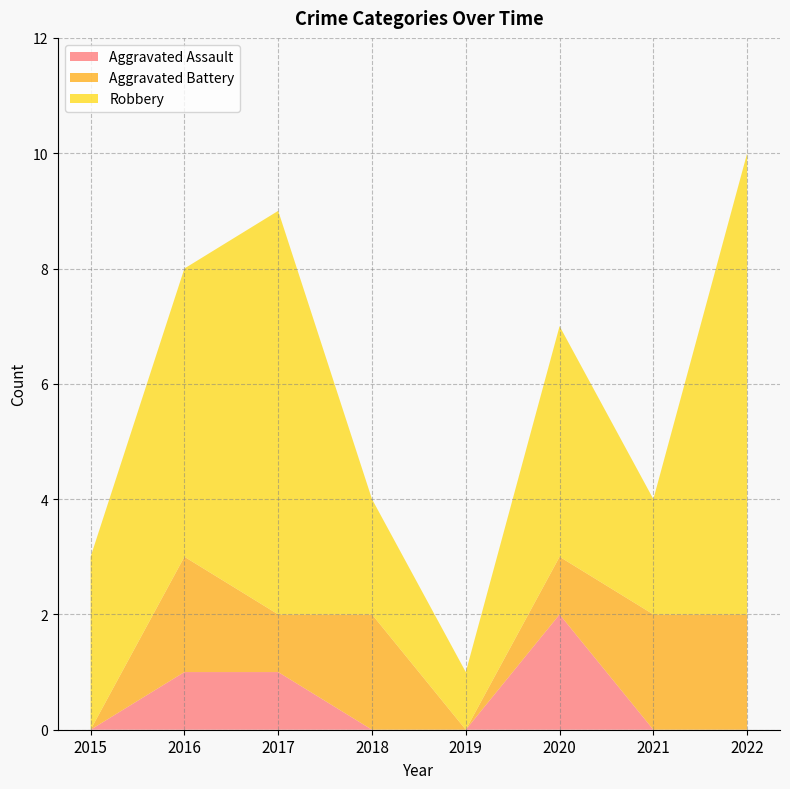

Reading left to right, transcribe all the data shown in this chart.

Aggravated Assault: 0	1	1	0	0	2	0	0
Aggravated Battery: 0	2	1	2	0	1	2	2
Robbery: 3	5	7	2	1	4	2	8